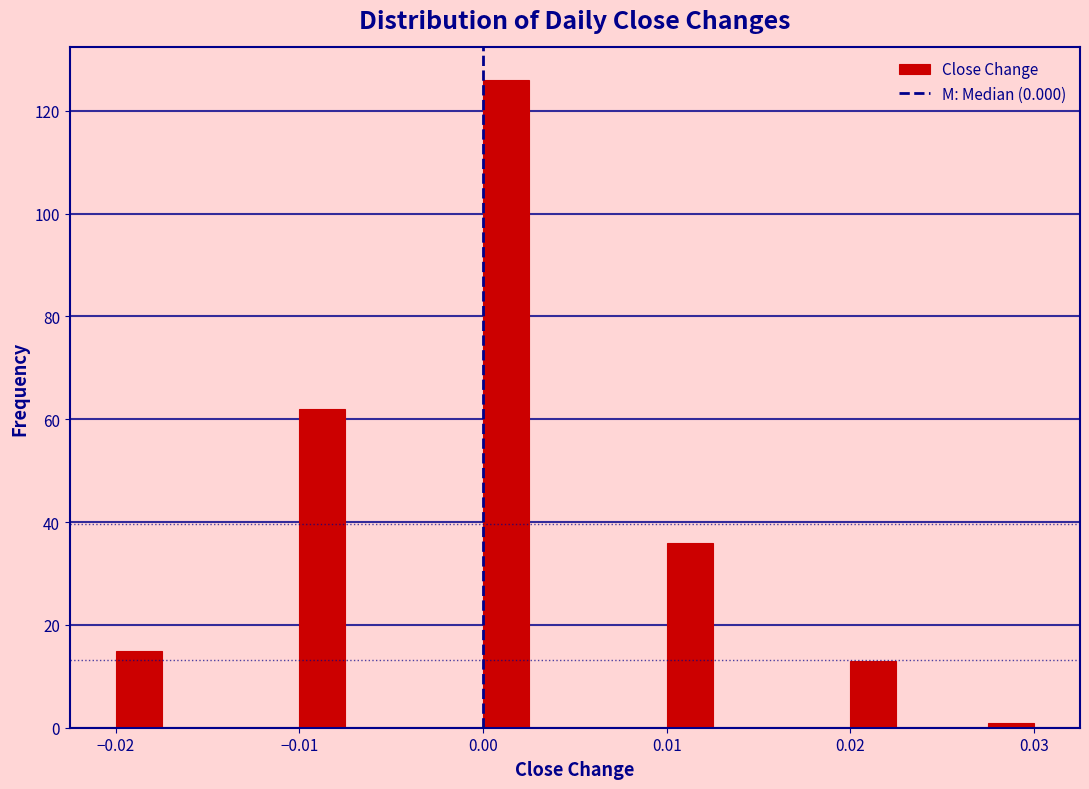

Read against the x-axis, roughly where is the centre of the tallest bar?

0.001